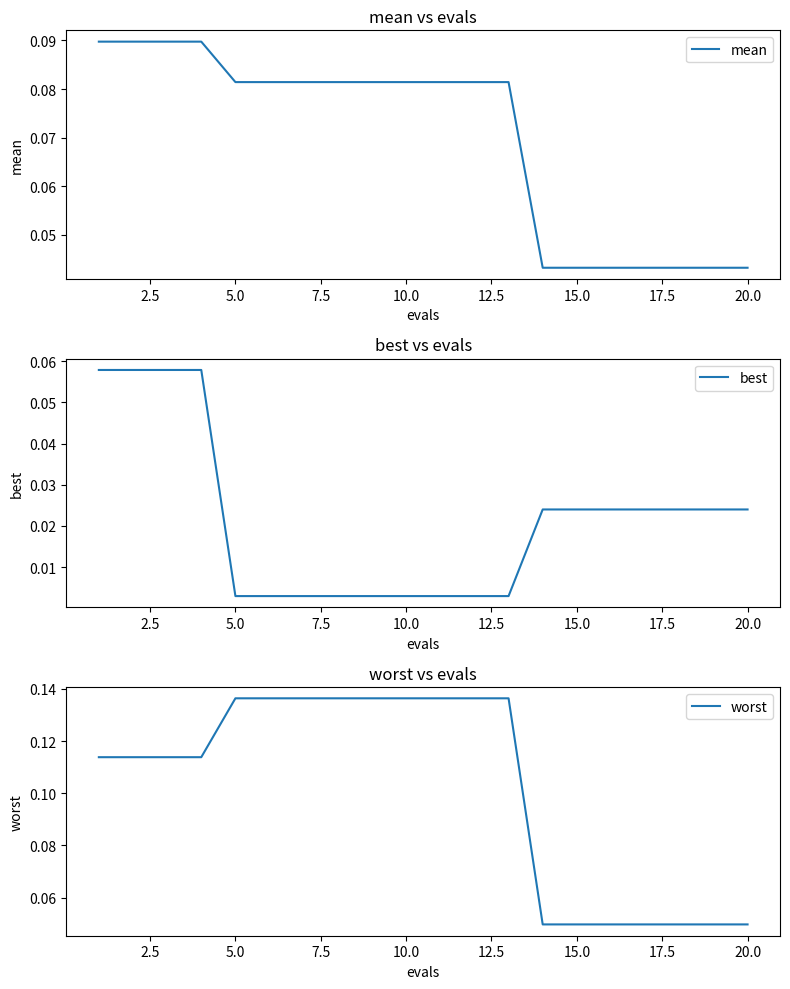

Which series has the largest total across all categories?

worst